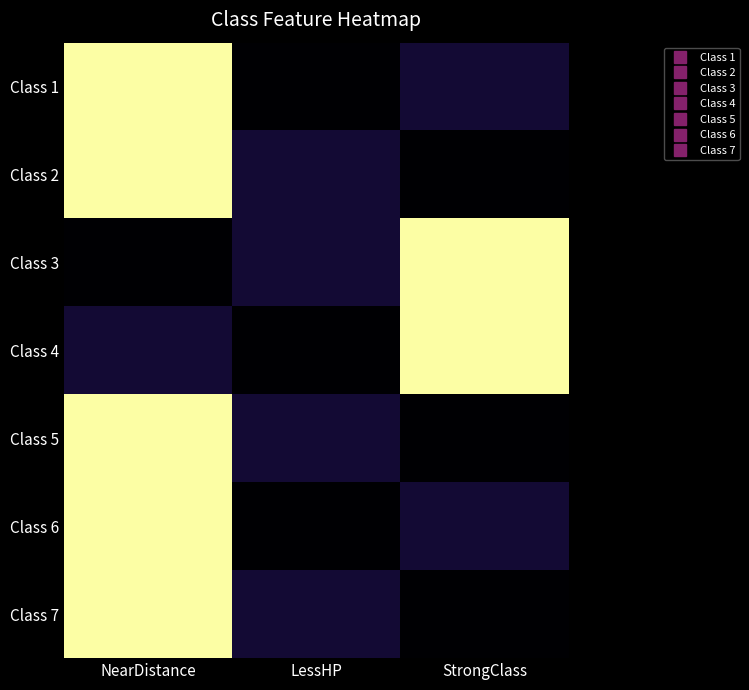

Reading left to right, extract all data points from this chart.

Class 1: NearDistance=5.0	LessHP=-0.5	StrongClass=0.0
Class 2: NearDistance=5.0	LessHP=0.0	StrongClass=-0.5
Class 3: NearDistance=-0.5	LessHP=0.0	StrongClass=5.0
Class 4: NearDistance=0.0	LessHP=-0.5	StrongClass=5.0
Class 5: NearDistance=5.0	LessHP=0.0	StrongClass=-0.5
Class 6: NearDistance=5.0	LessHP=-0.5	StrongClass=0.0
Class 7: NearDistance=5.0	LessHP=0.0	StrongClass=-0.5